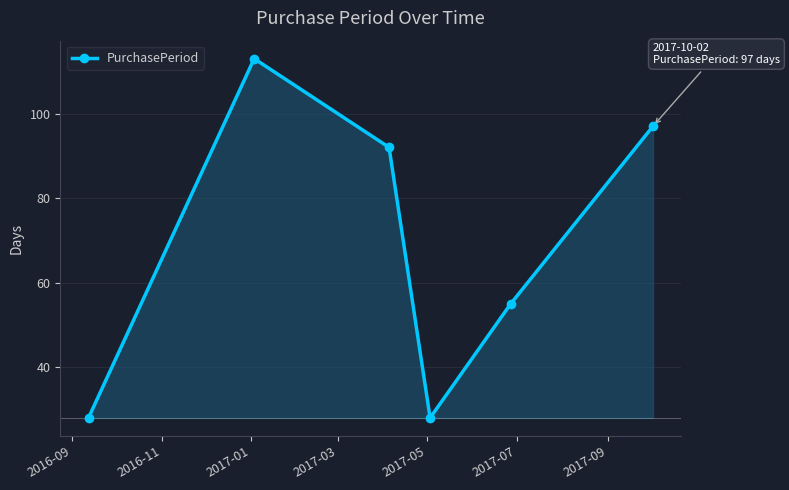

What is the value of the 6th point from the left?

97